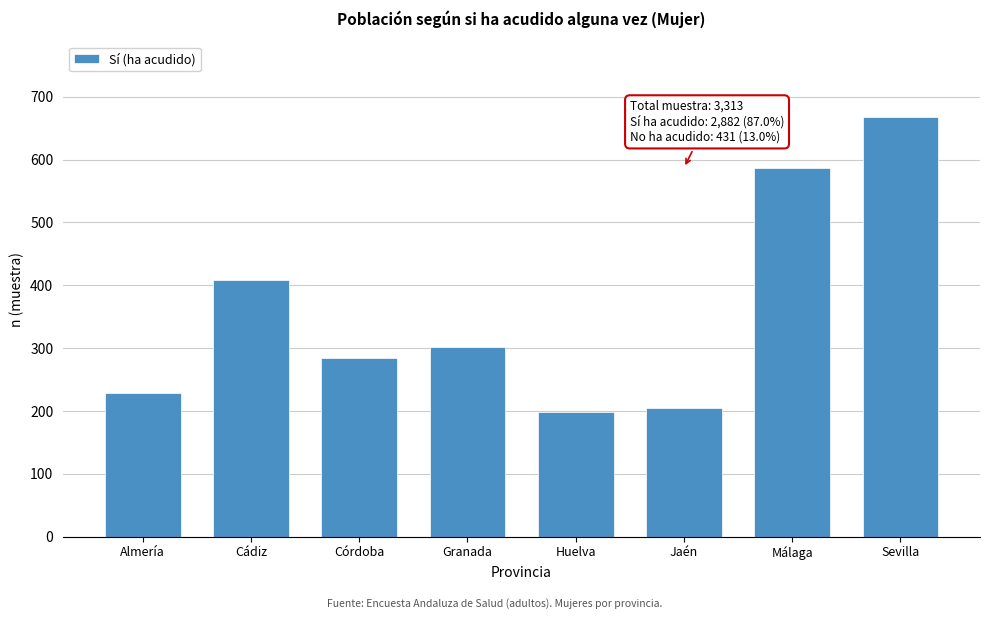

Reading left to right, list all the values displayed in this chart.

Almería=229	Cádiz=409	Córdoba=285	Granada=301	Huelva=198	Jaén=205	Málaga=587	Sevilla=668